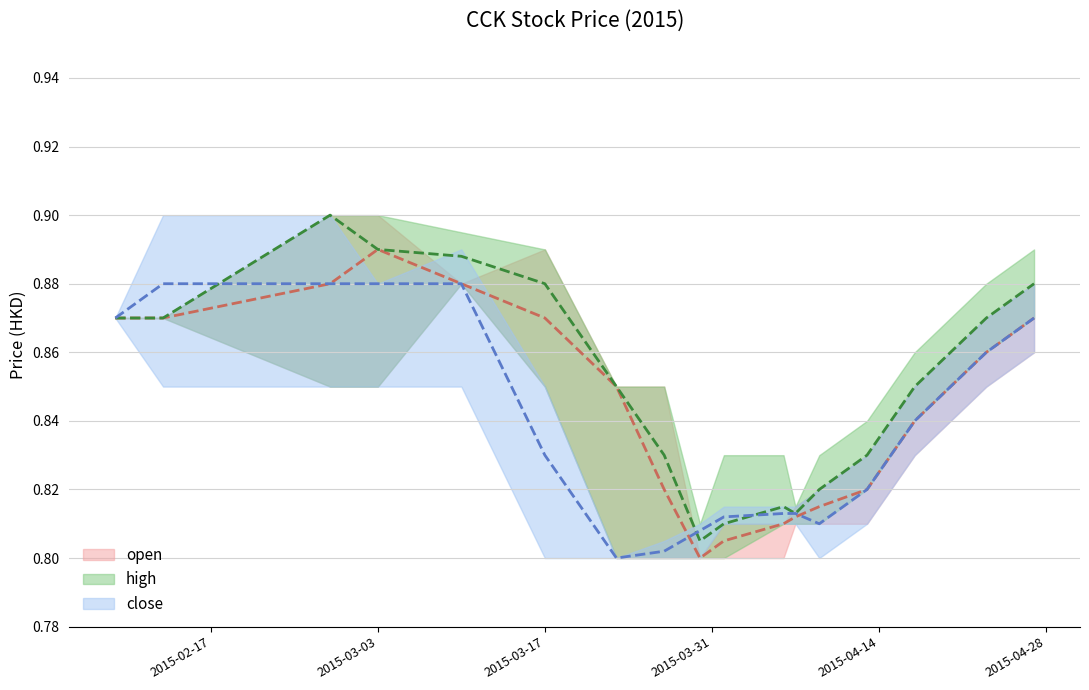

Is the value of close (mid) at 14 greater than the value of high (mid) at 2015-04-28?

No